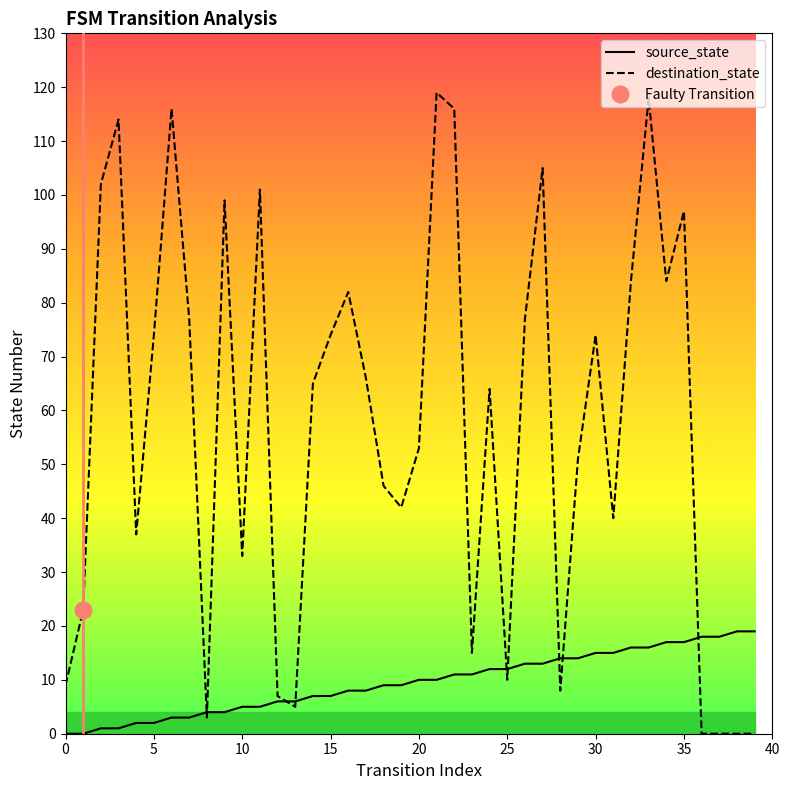

How many intersections are there between destination_state and source_state?

9